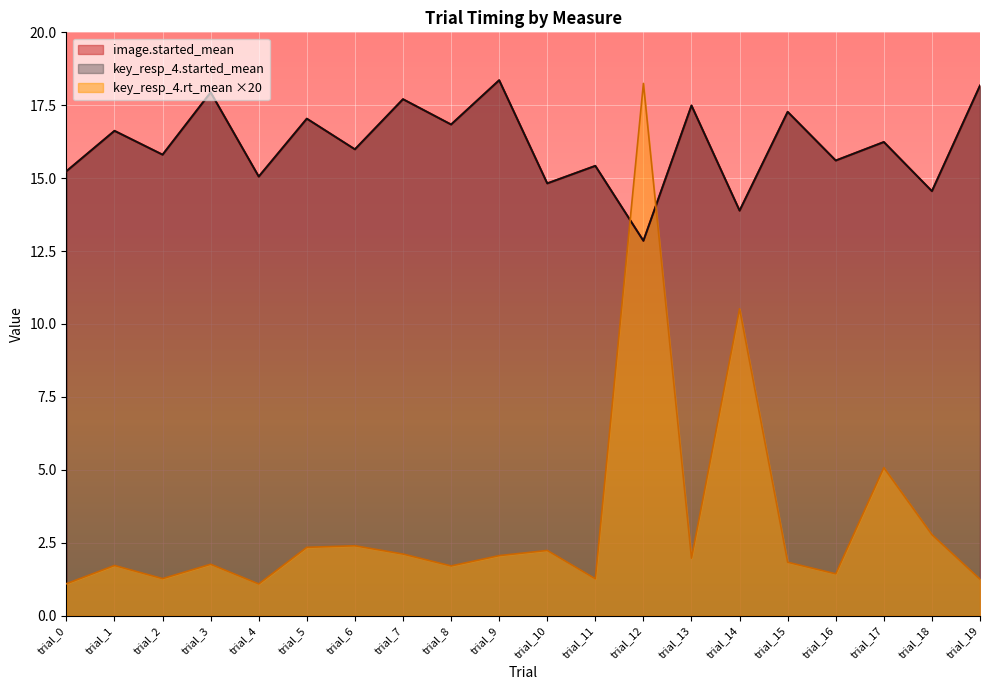

Read the key_resp_4.rt_mean value at trial_10.

2.2